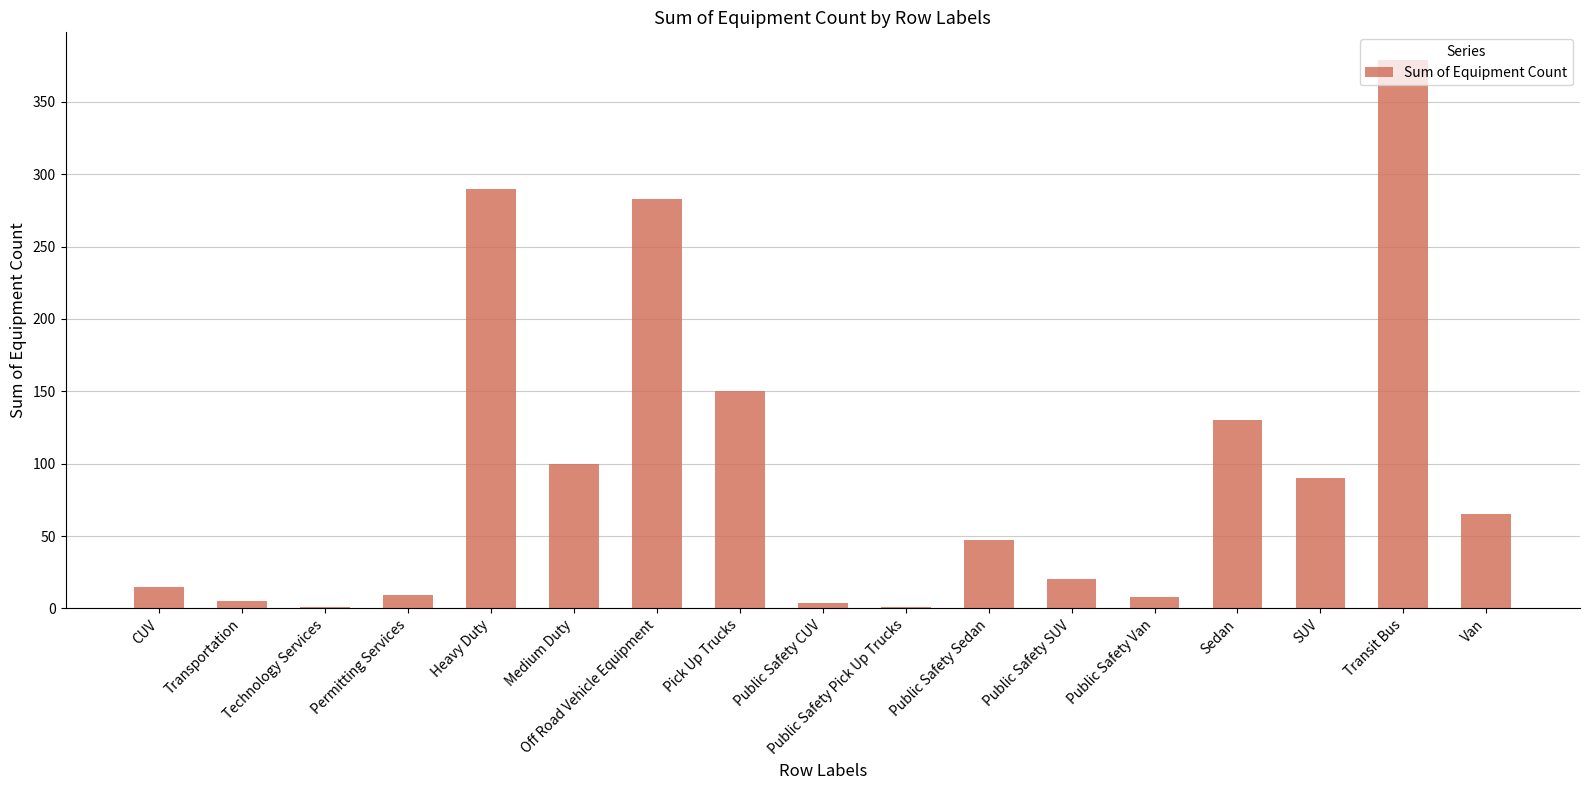

Read the value at Public Safety SUV, to the nearest 10.

20